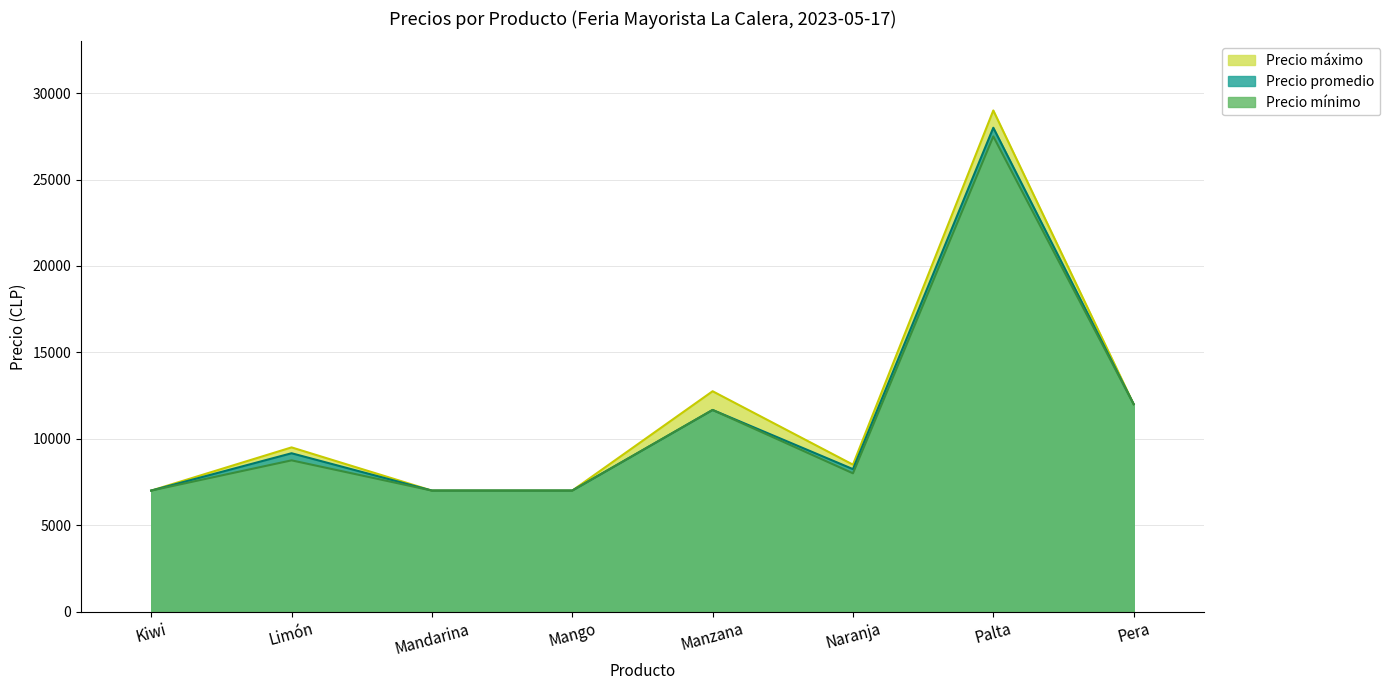

At which category is the sum across all series the highest?

Palta